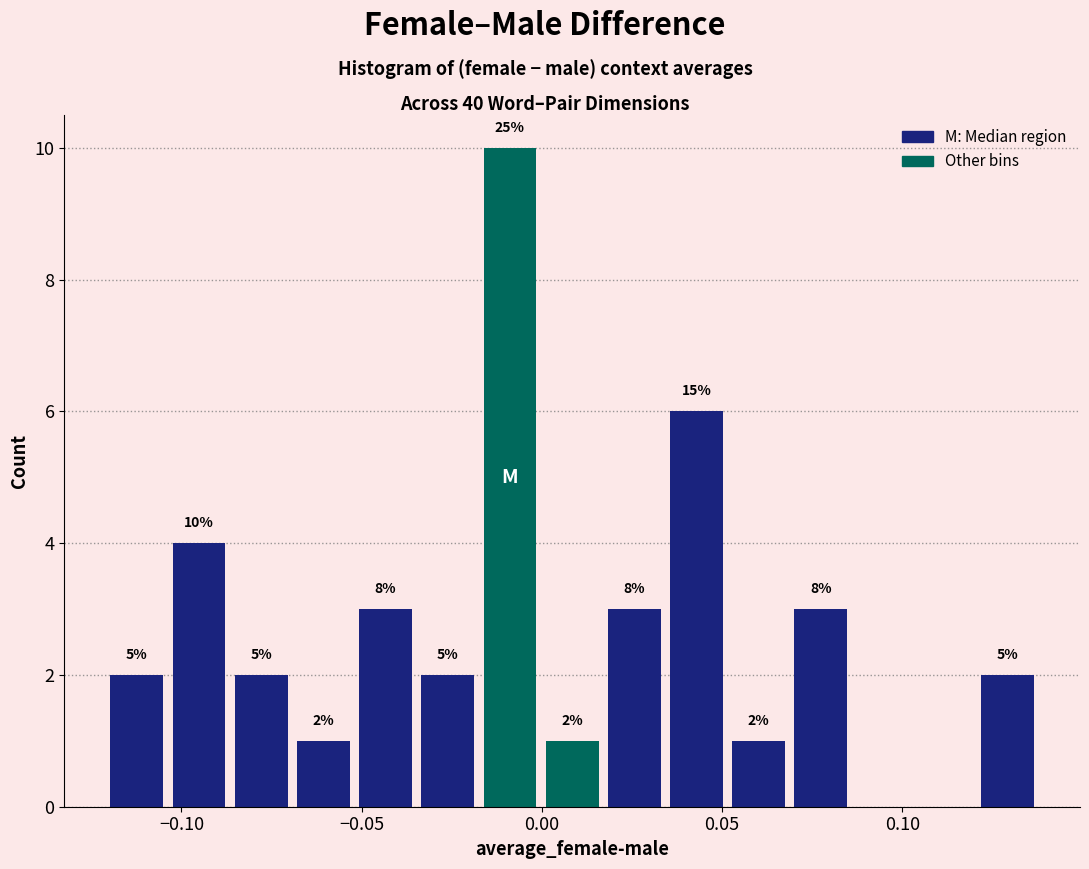

Read against the x-axis, roughly where is the centre of the tallest bar?

-0.010